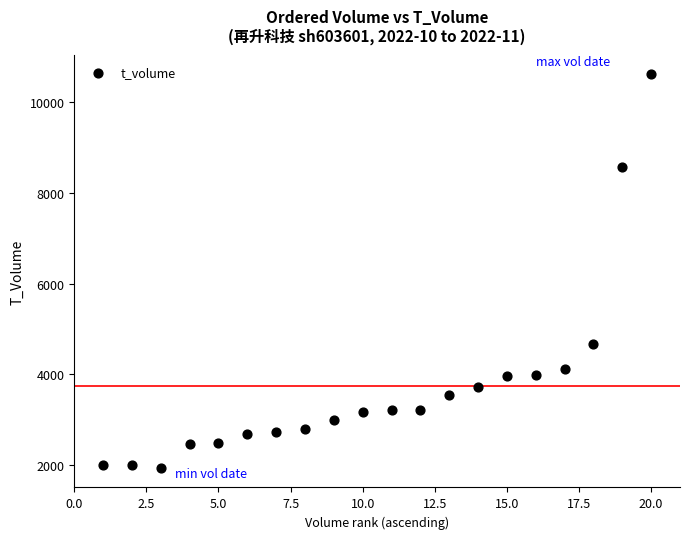

What Y value in the scatter plot is closest to 6275?

4662